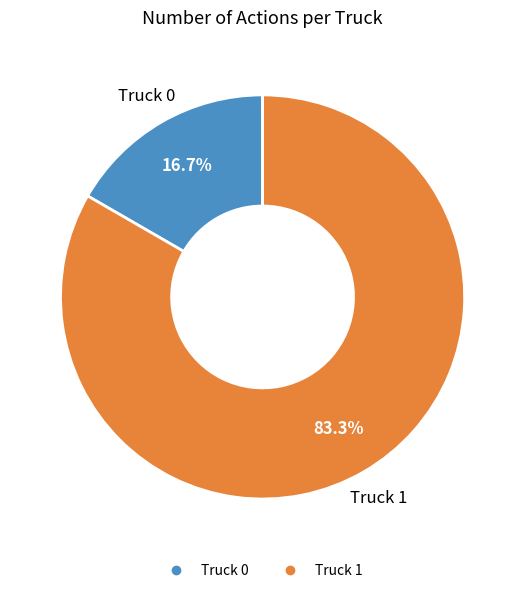

Which category accounts for the majority?

Truck 1